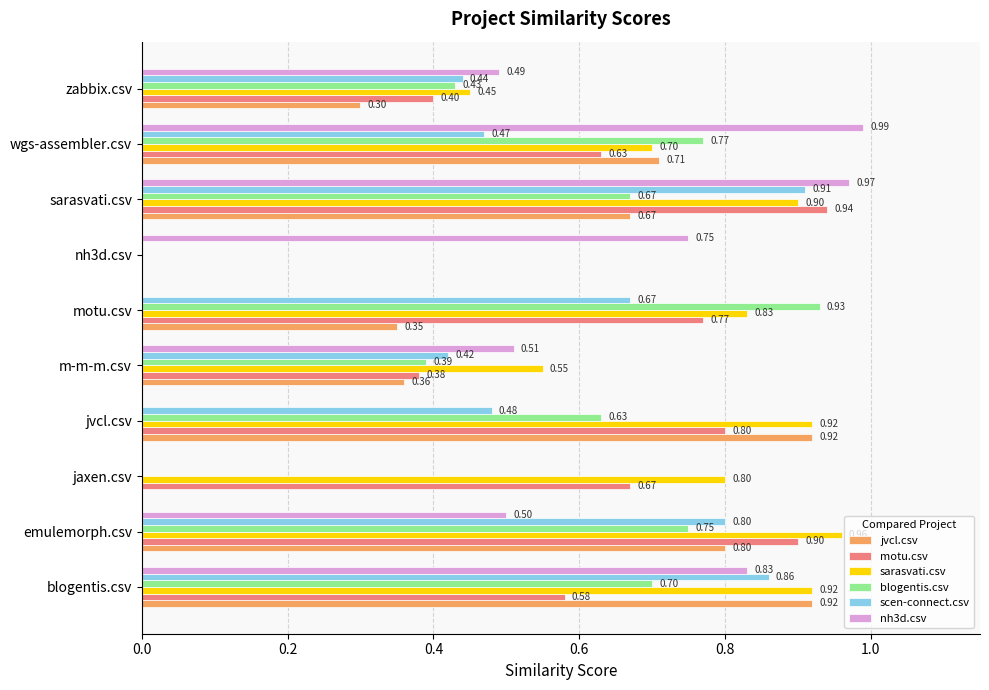

What is the sum of the scen-connect.csv values at wgs-assembler.csv and m-m-m.csv?

0.9